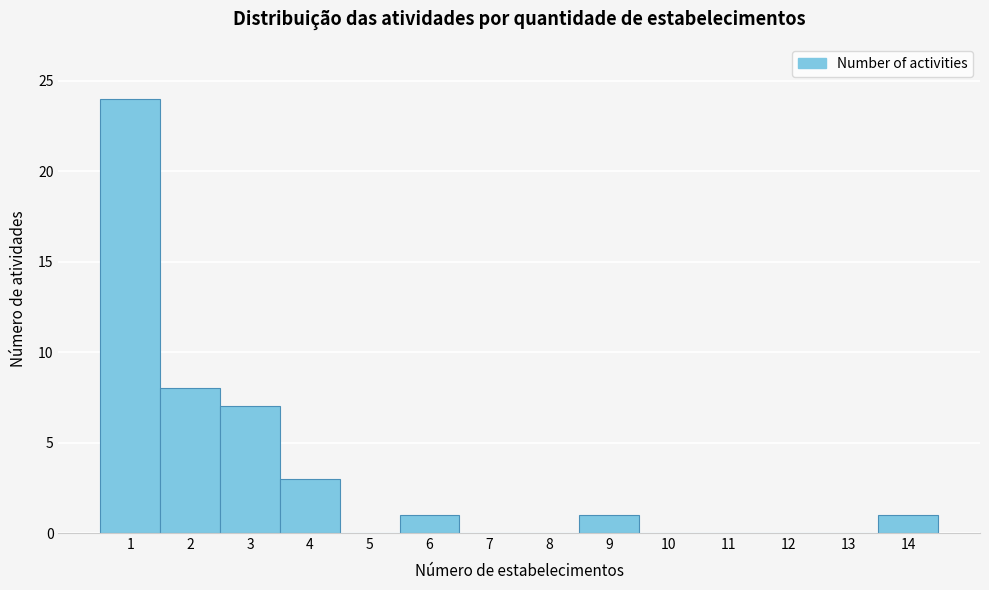

How tall is the bar that spans 0.5 to 1.5 on the x-axis? The values are not printed on the chart, so give them approximately, as read against the axis.

24